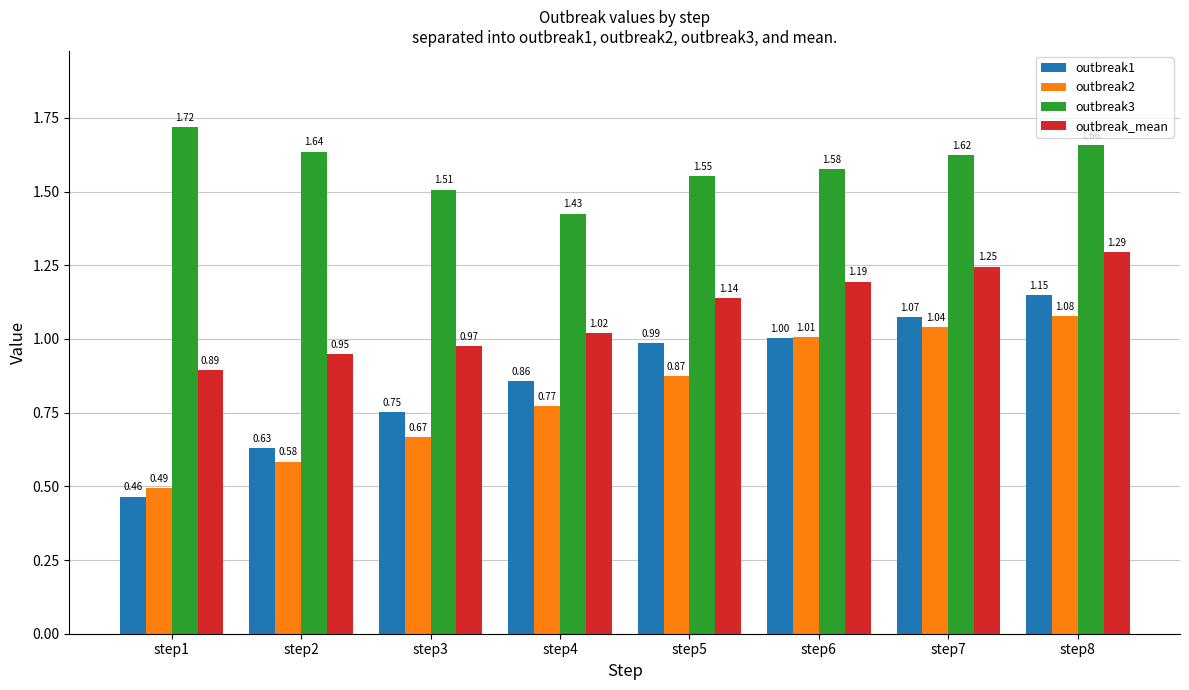

Which series changed the most between step2 and step8?

outbreak1